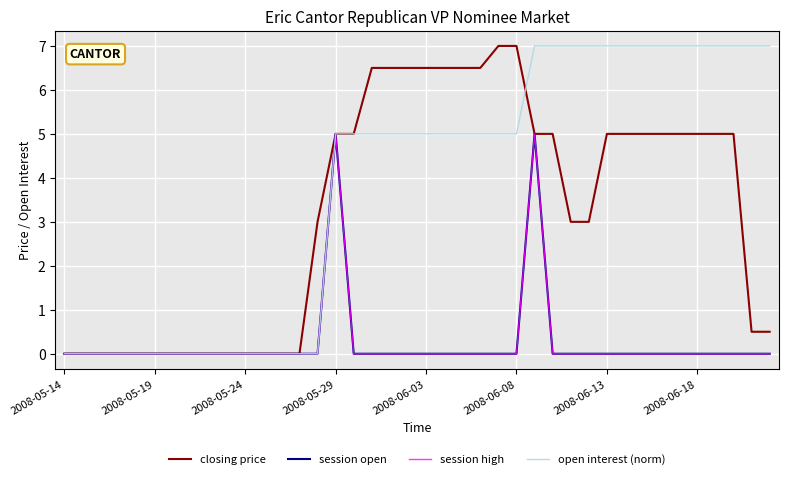

What is the sum of all session high values?

10.0